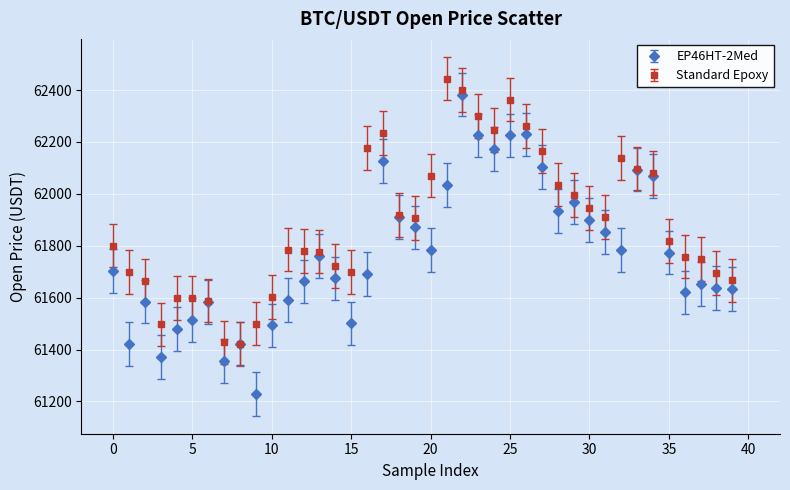

Which series has the largest total across all categories?

Standard Epoxy